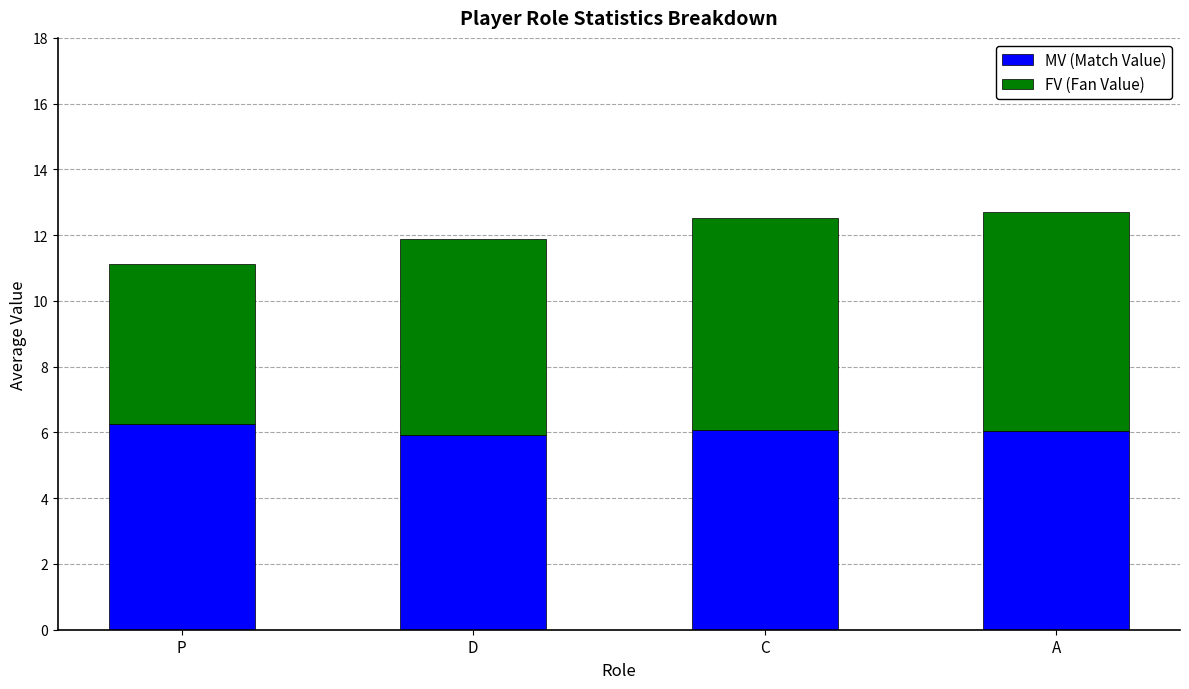

The value of MV (Match Value) at C is 6.1. True or false?

True